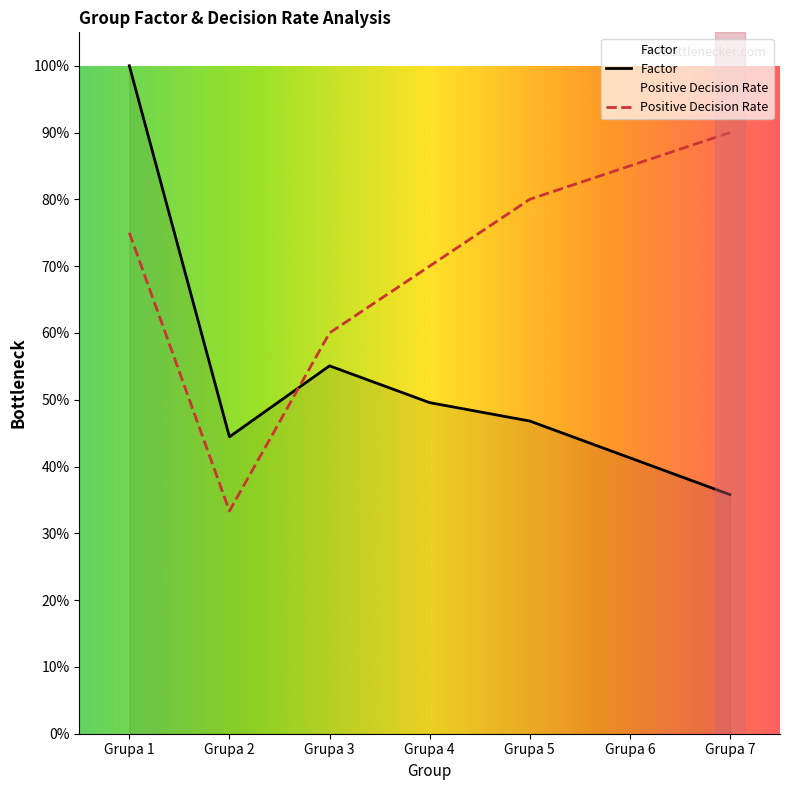

Which series ends up on top after the final intersection of Factor and Positive Decisions Rate?

Positive Decisions Rate